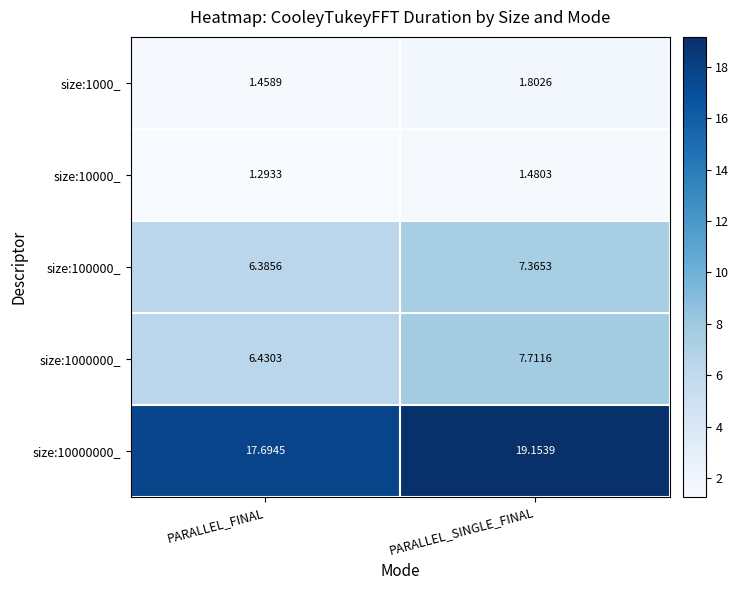

At which category is the sum across all series the highest?

PARALLEL_SINGLE_FINAL